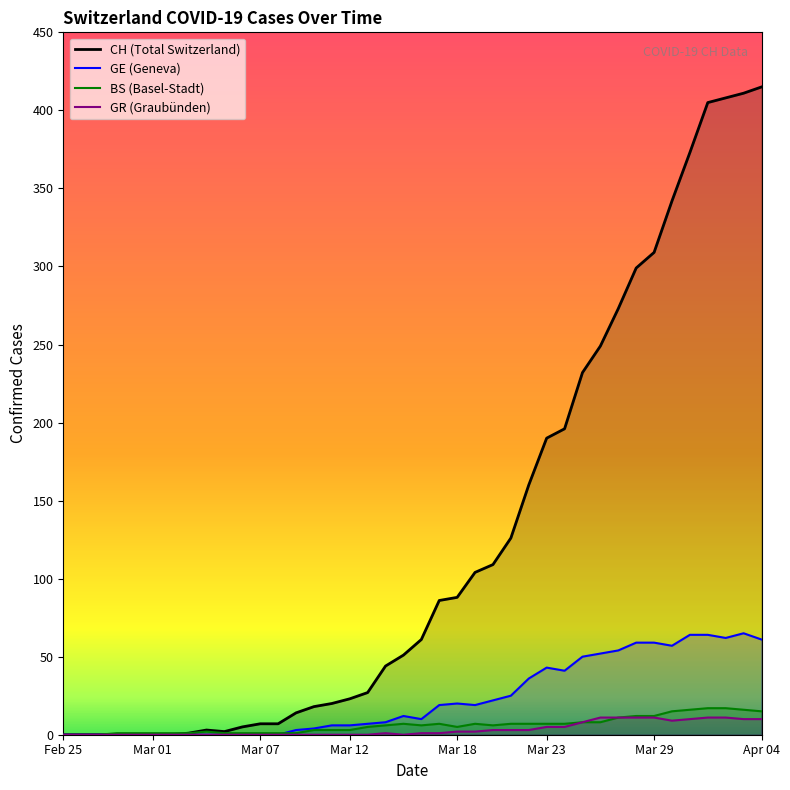

What is the value of the BS point at the 32nd from the left?

11